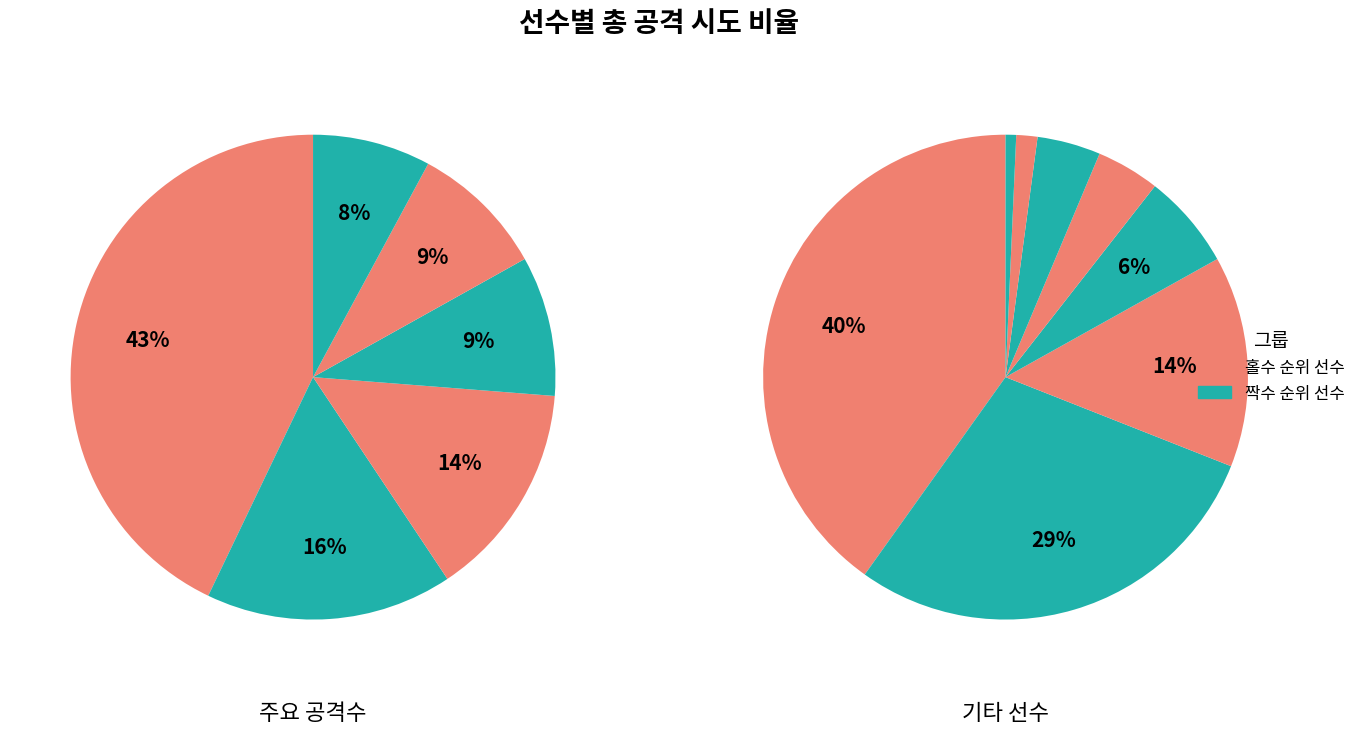

How many segments does this pie chart have?

14